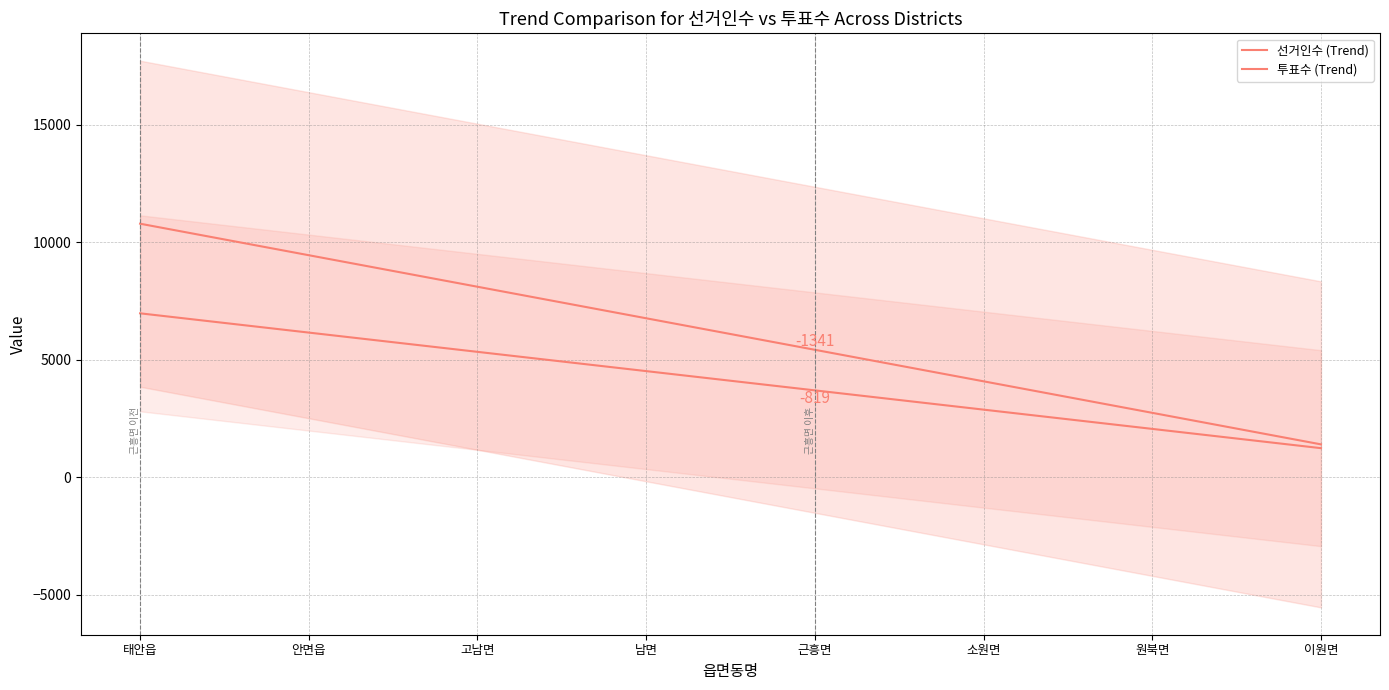

True or false: 선거인수 (Trend) and 투표수 (Trend) intersect in this chart.

False